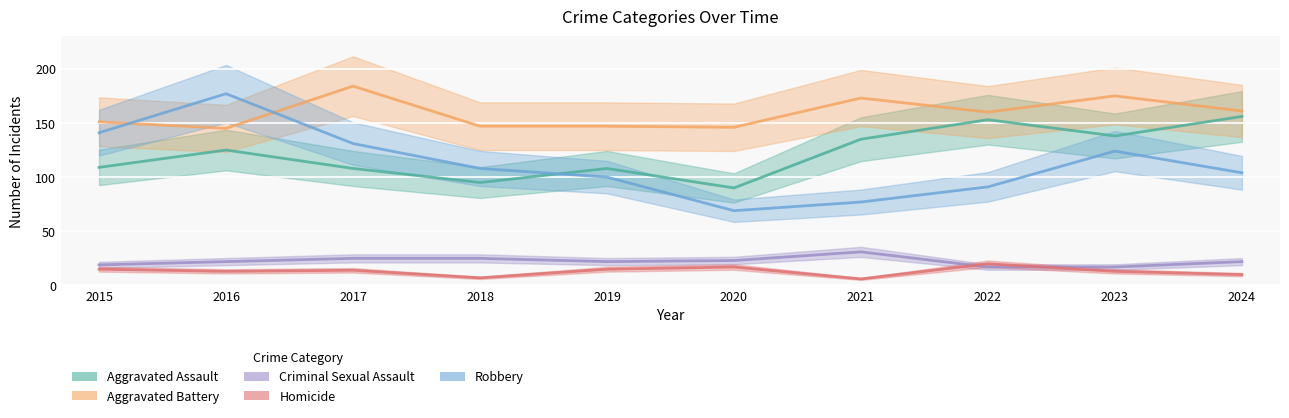

What is the difference between the second highest and second lowest values in the Aggravated Battery series?

29